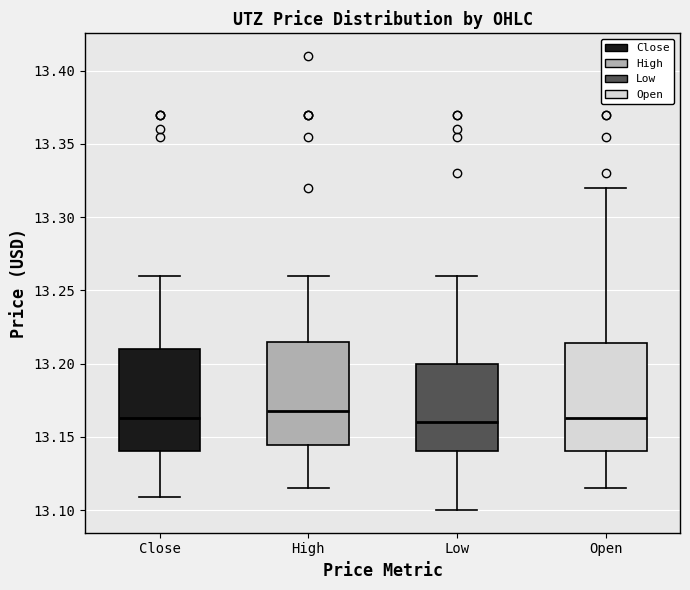

Where is the lower edge of the box for Open on the y-axis? The values are not printed on the chart, so give them approximately, as read against the axis.

13.140